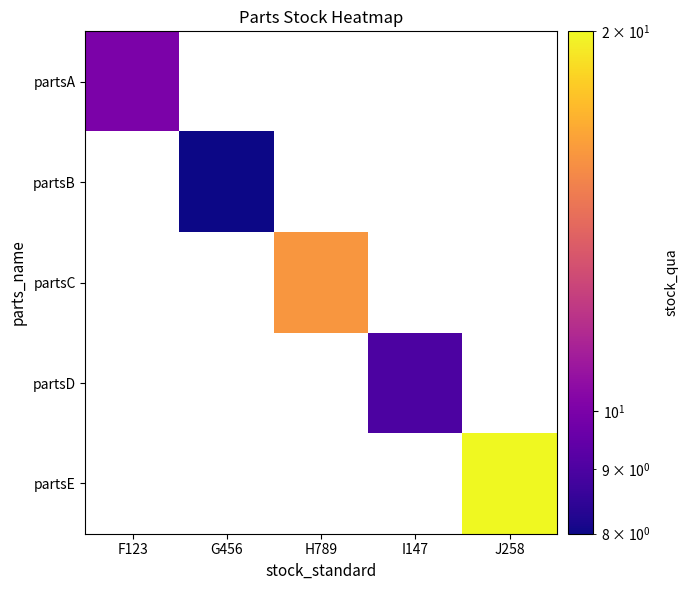

At how many categories does at least one series exceed 11?

2